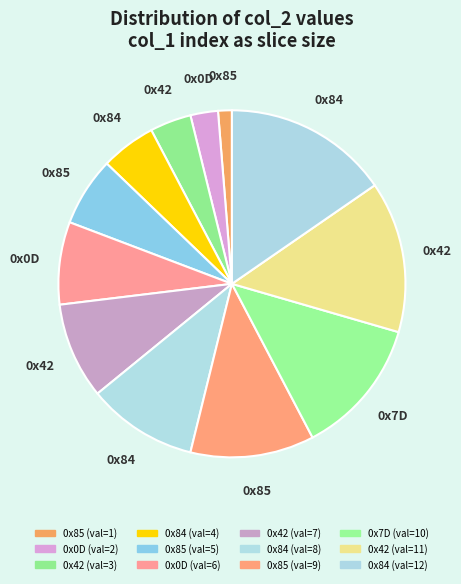

Count the number of slices in the pie.

12